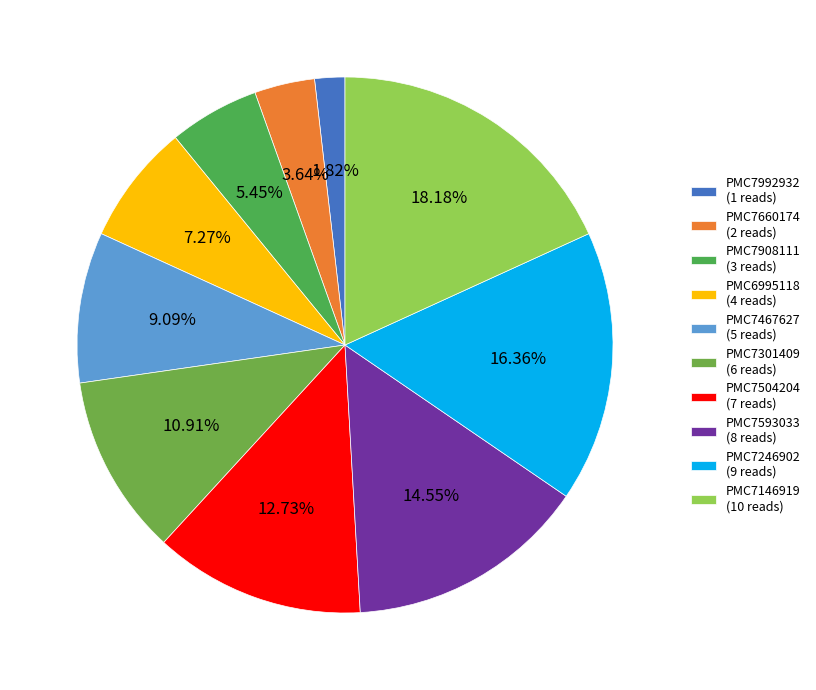

To the nearest percent, what portion does PMC7504204 represent?

13%